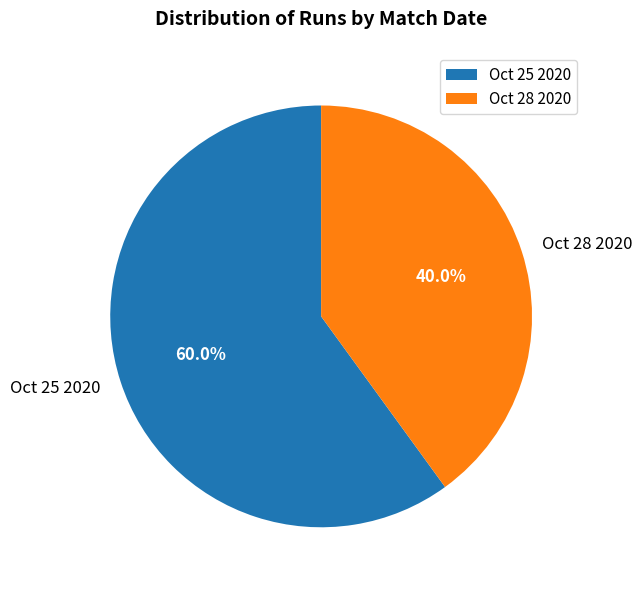

Does any single category account for the majority?

Yes